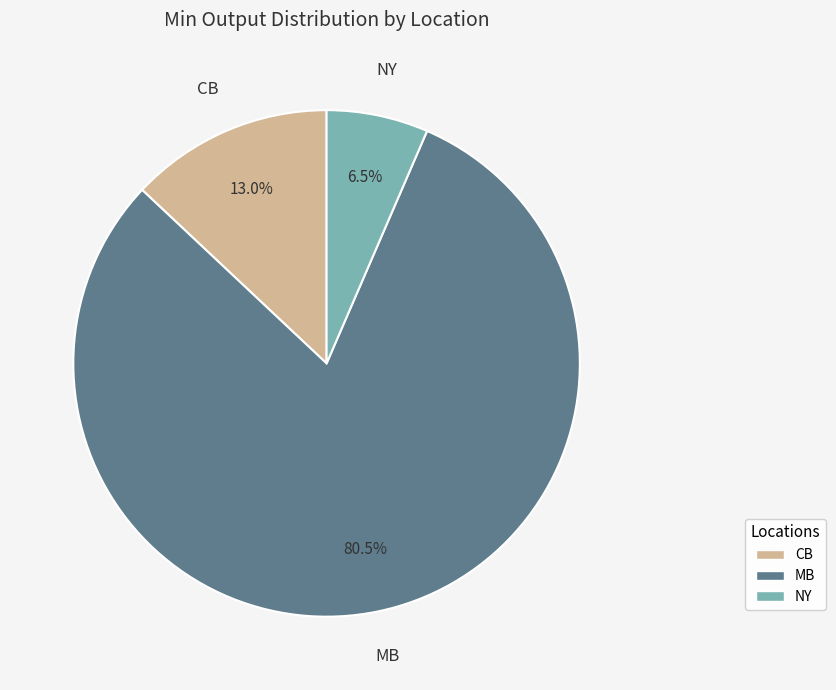

Which slice is the largest?

MB